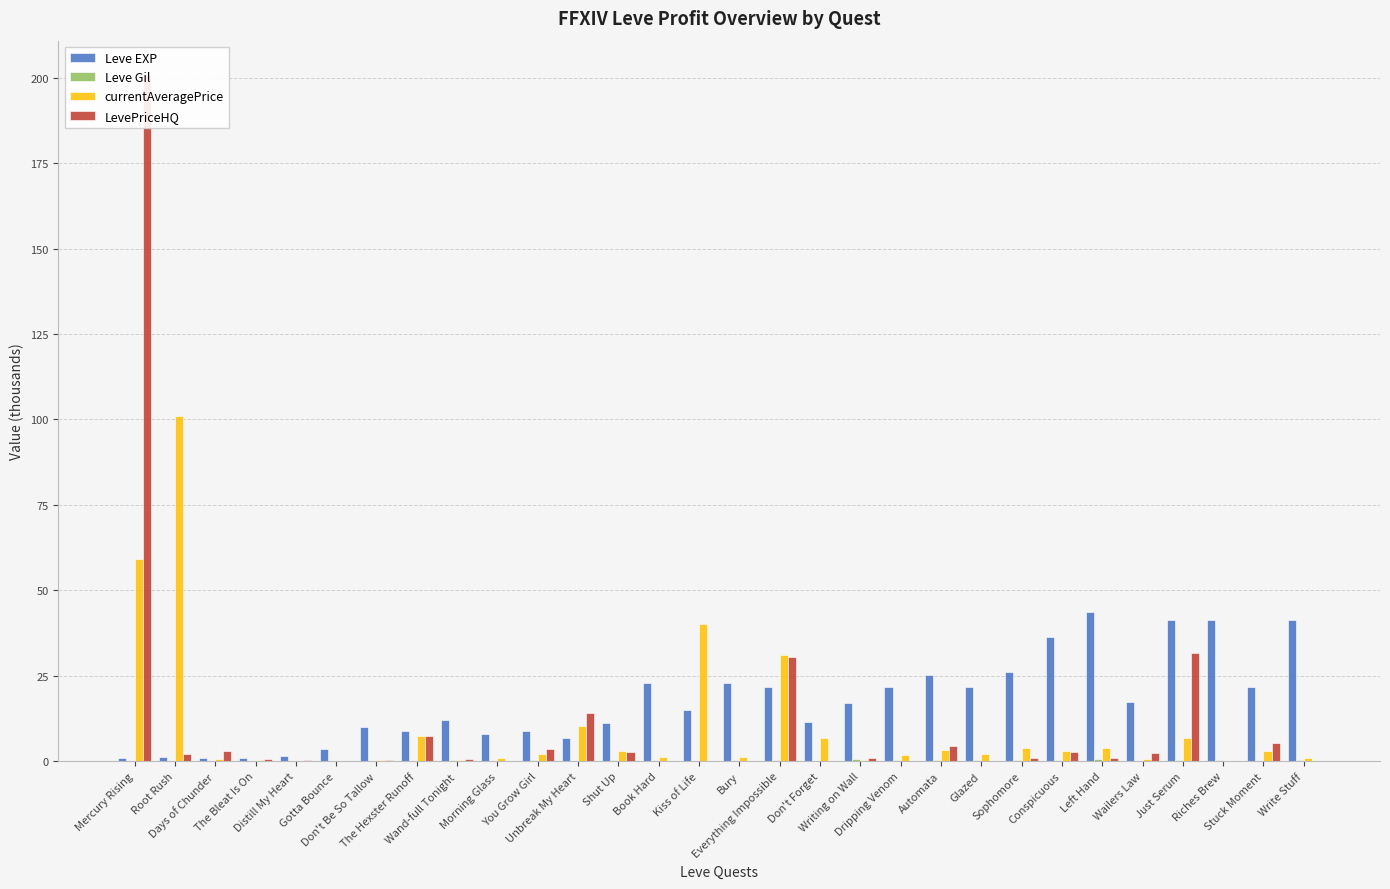

How many data points does each series have?

30